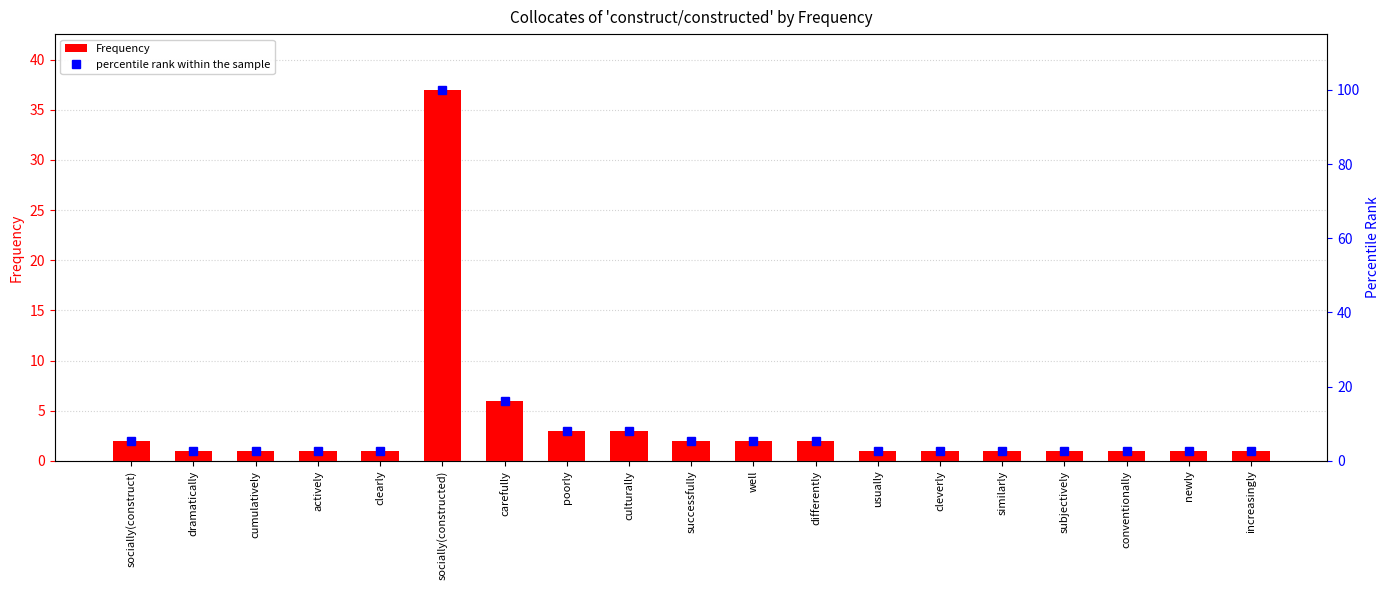

Which series has the largest range (max minus min)?

percentile rank within the sample